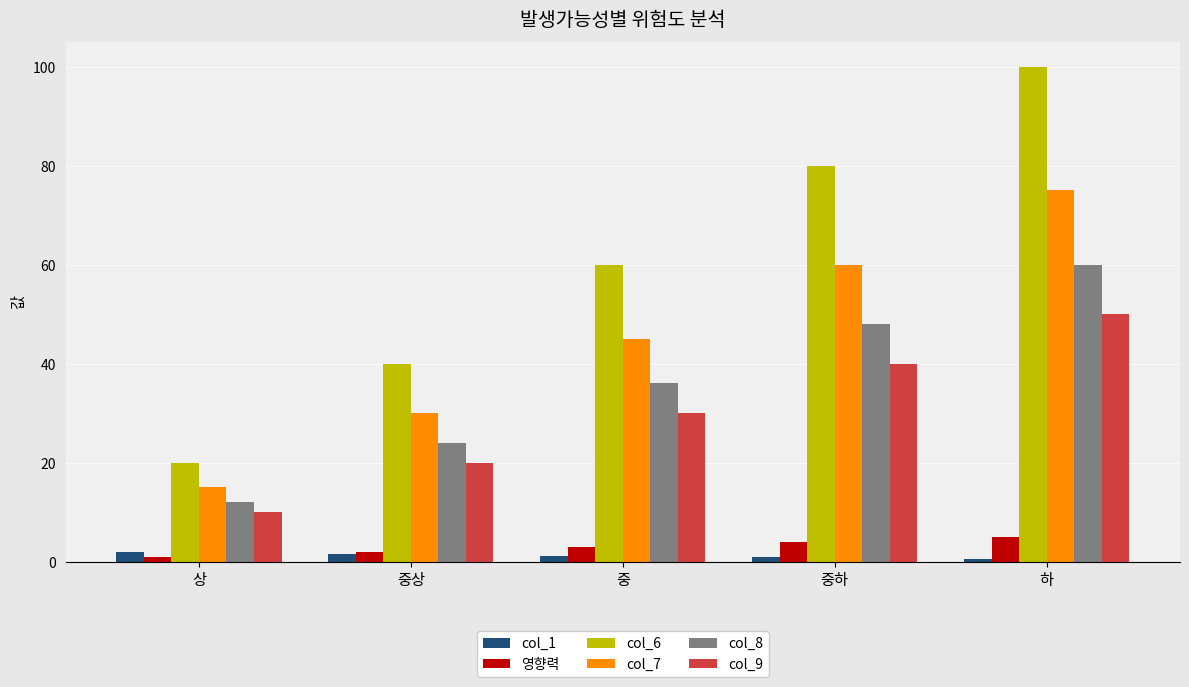

Which category has the highest value in the col_7 series?

하